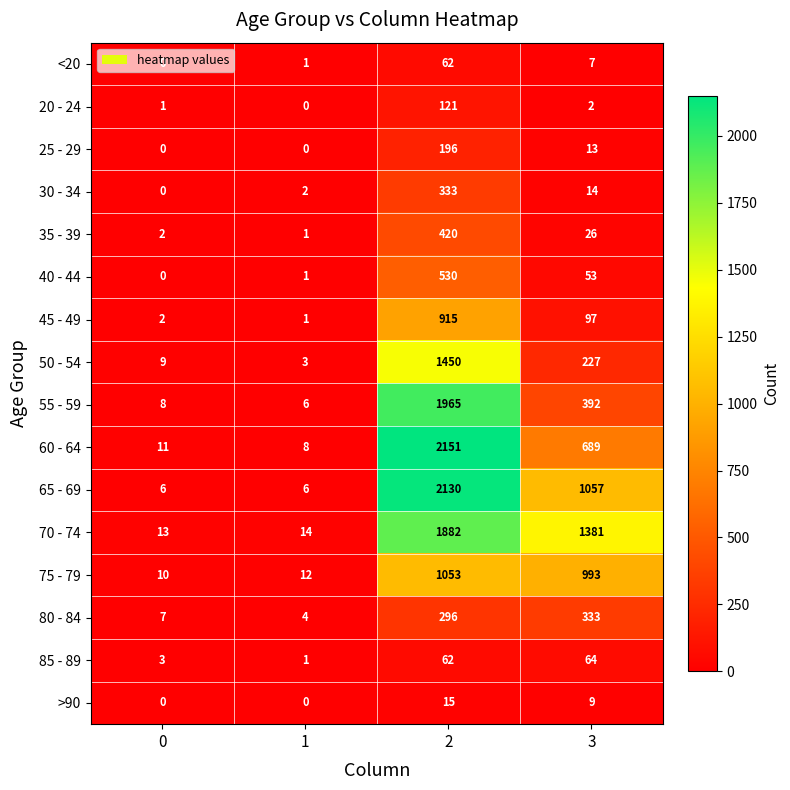

At 3, list the series in order from largest to smallest.

70 - 74, 65 - 69, 75 - 79, 60 - 64, 55 - 59, 80 - 84, 50 - 54, 45 - 49, 85 - 89, 40 - 44, 35 - 39, 30 - 34, 25 - 29, >90, <20, 20 - 24